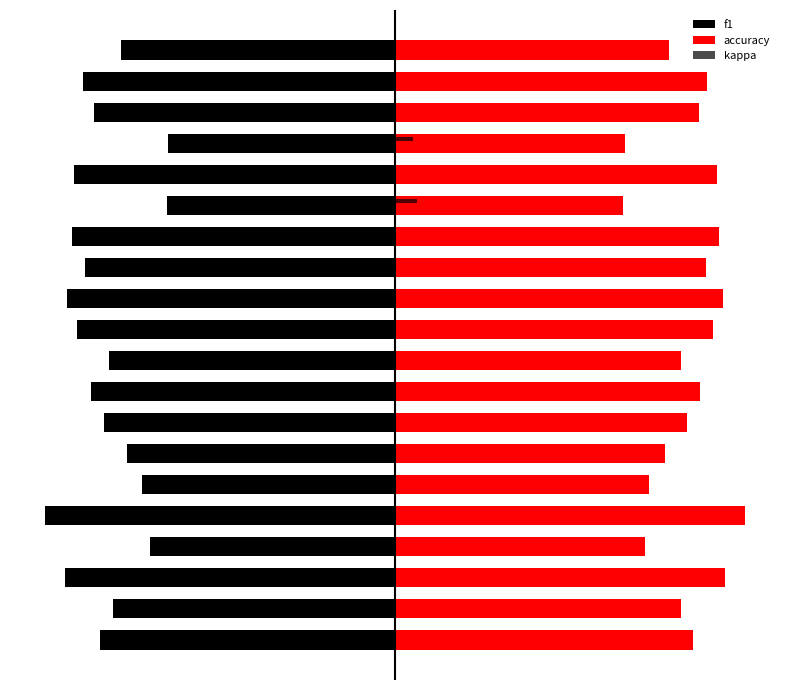

How many bars are there in each group?

3